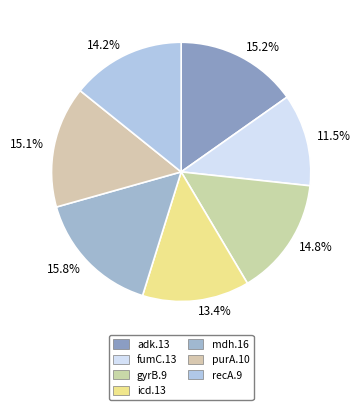

Which has a higher value, 14.8% or 14.2%?

14.8%